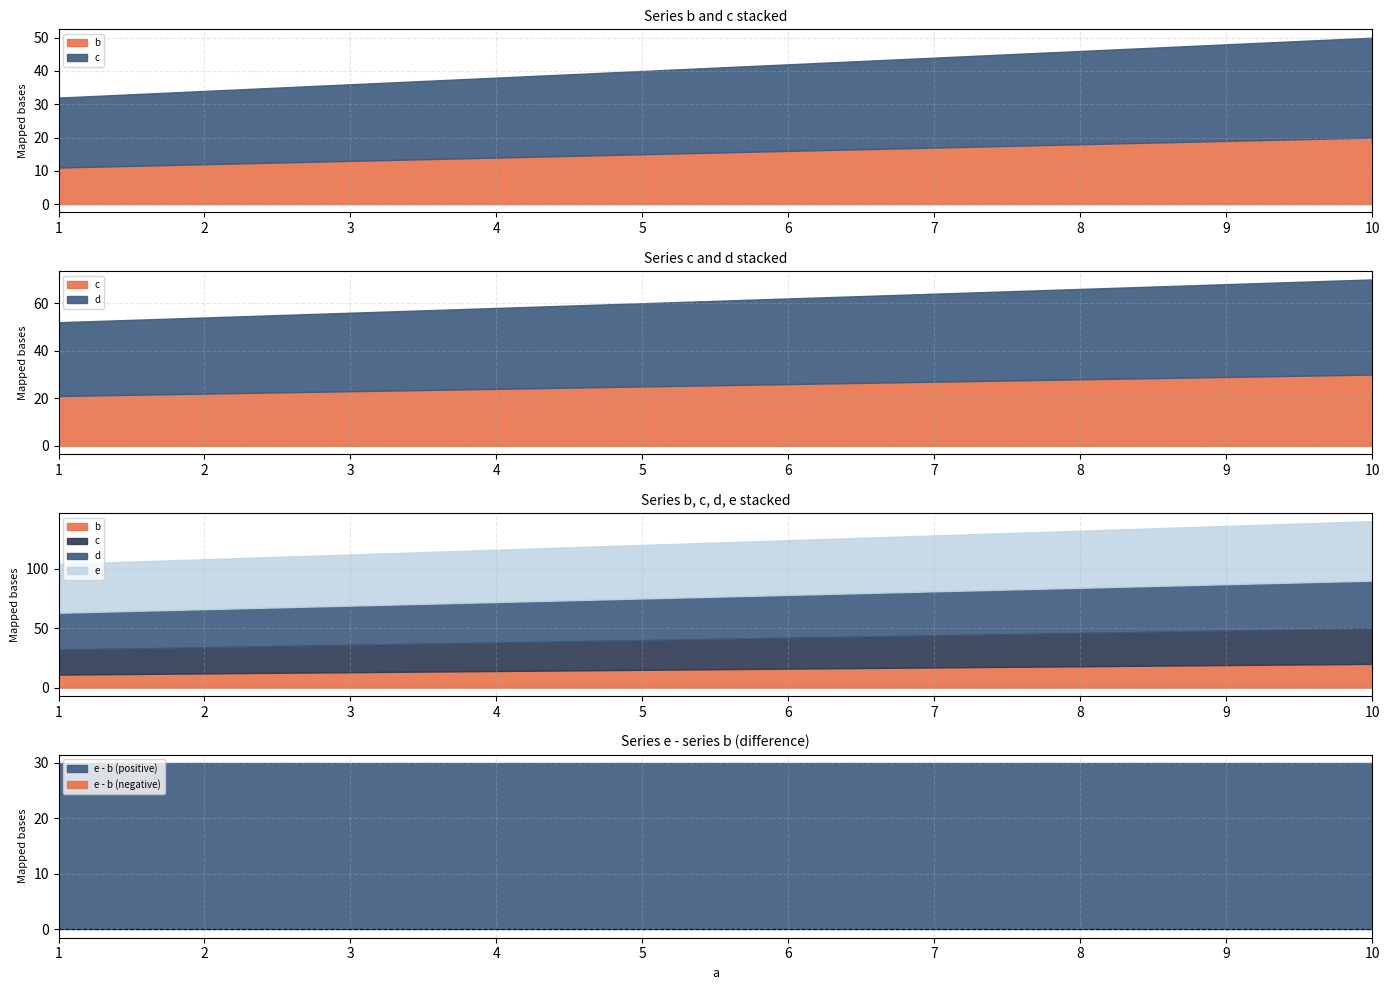

What is the highest value of the d series?

40